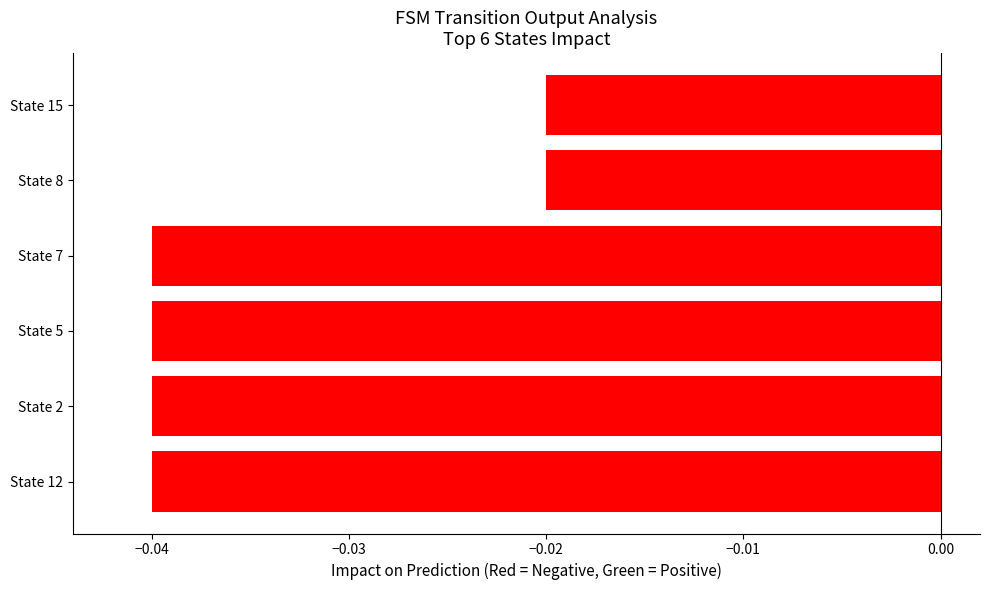

The value at State 2 is -0.1. True or false?

False